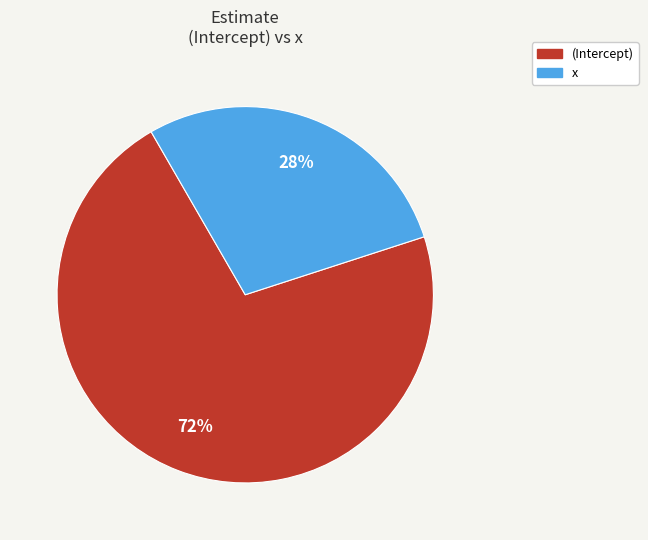

Rank the categories by value from lowest to highest.

x, (Intercept)